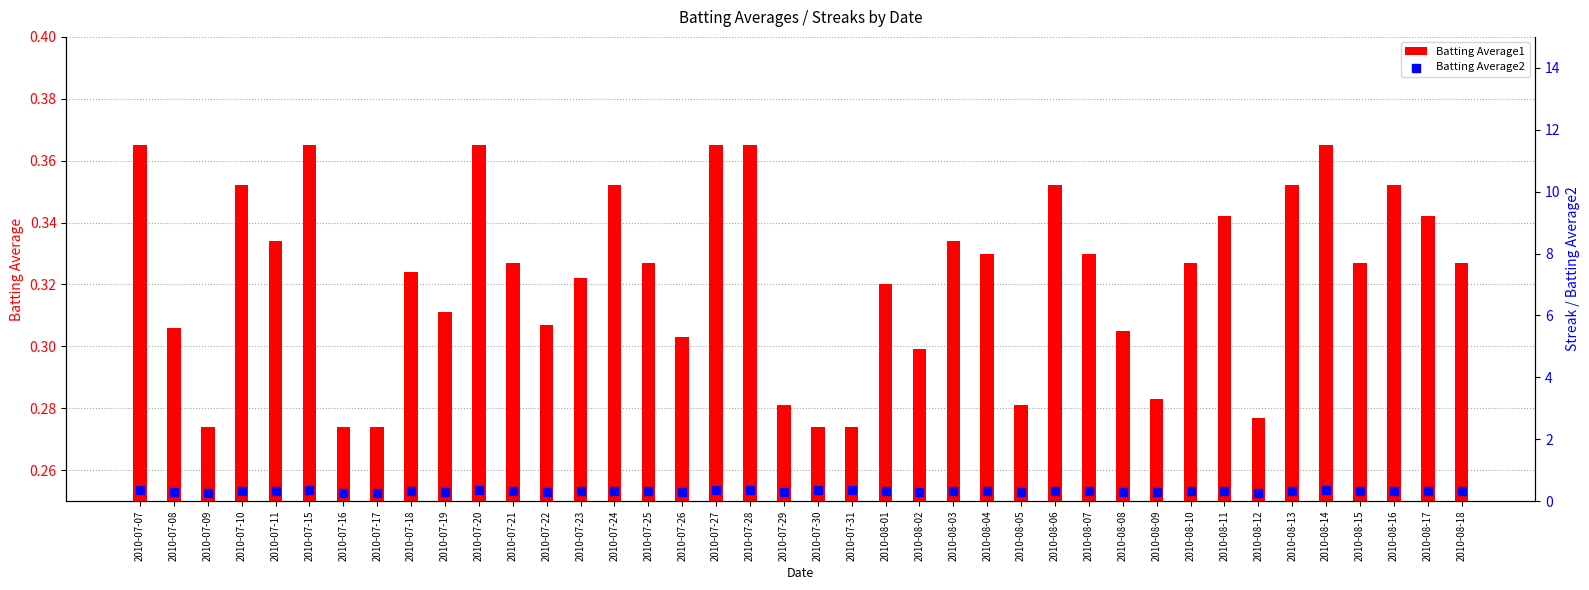

At which category is the sum across all series the highest?

2010-07-07